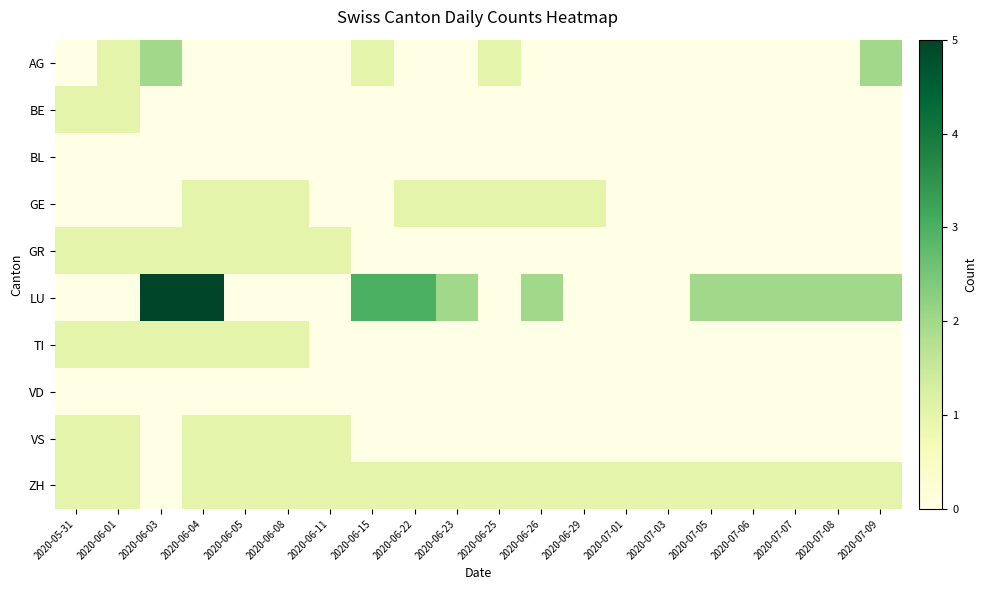

How many categories are shown in the chart?

20